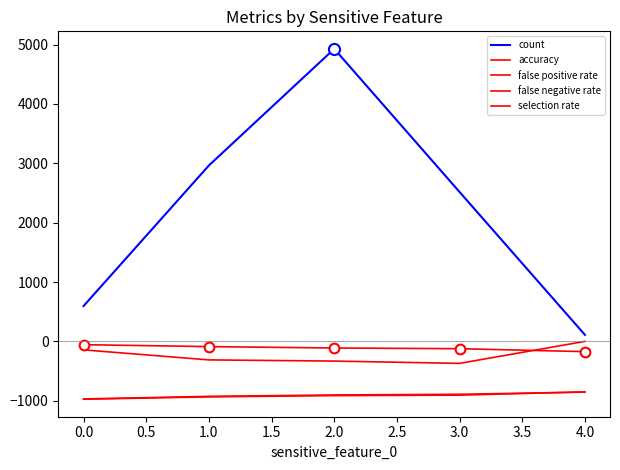

What is the minimum value shown in the chart?

-973.9